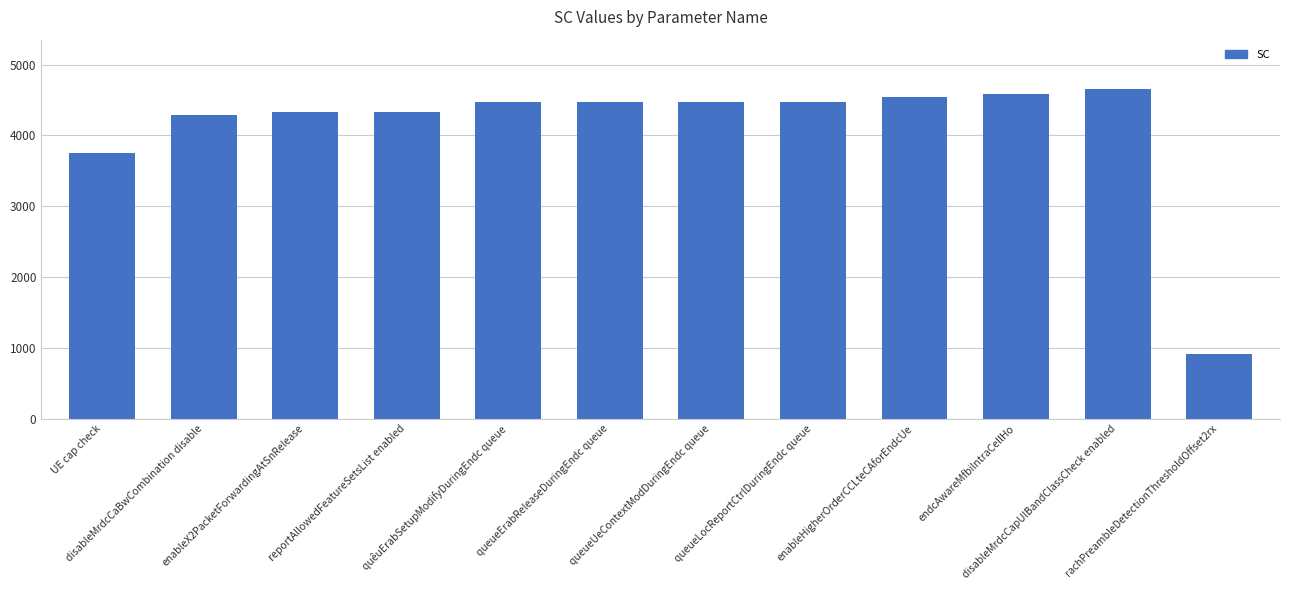

What is the difference between the values at disableMrdcCaBwCombination disable and rachPreambleDetectionThresholdOffset2rx?

3367